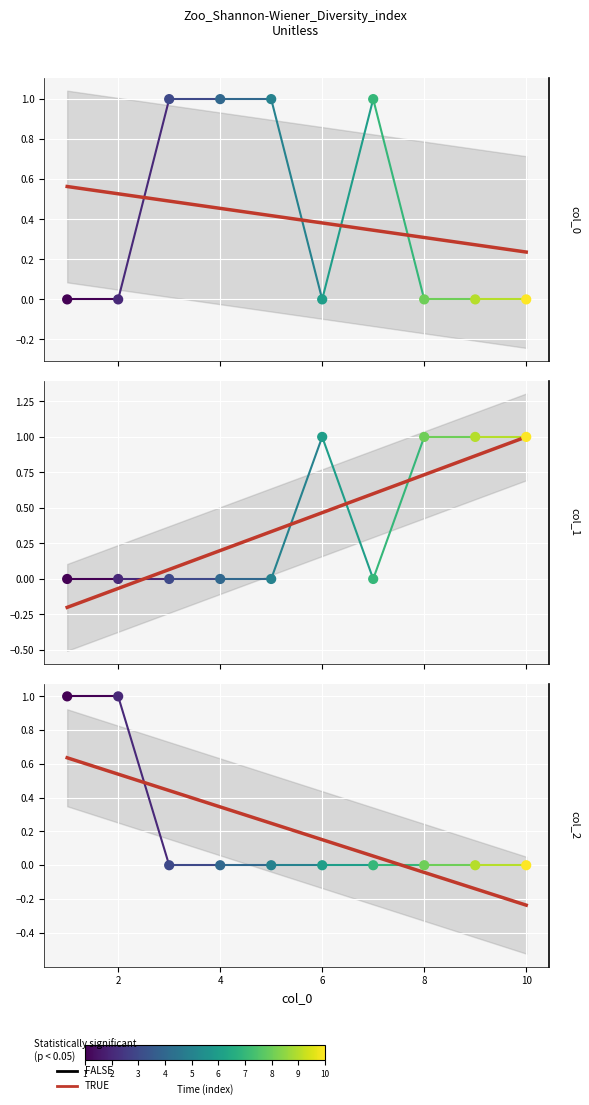

What is the total value across all series at 1?

1